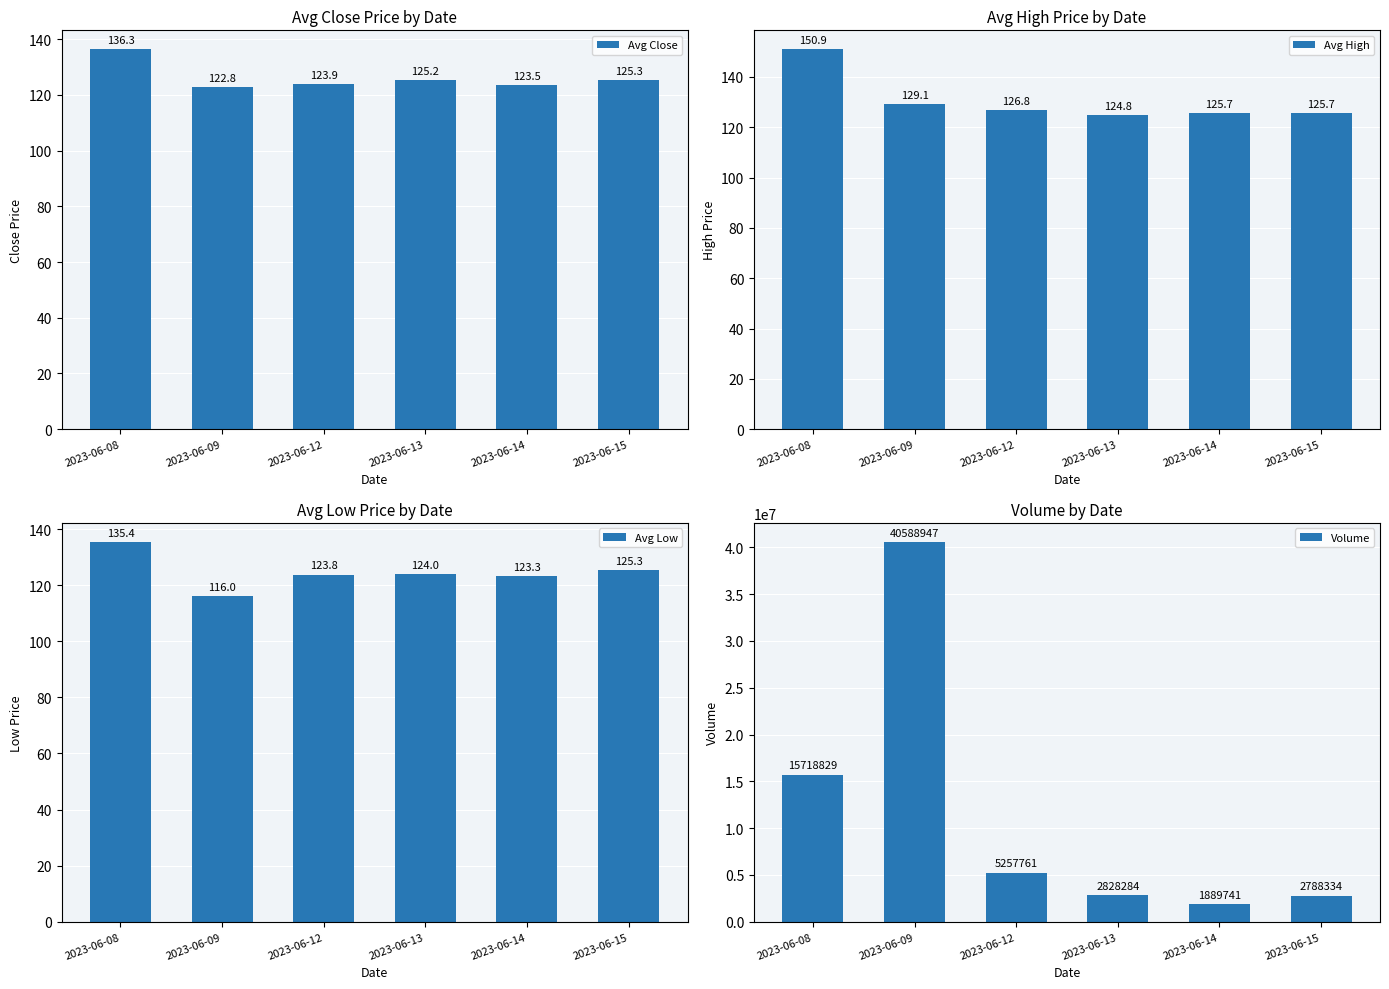

Which has a higher value, 2023-06-14 or 2023-06-15?

2023-06-15